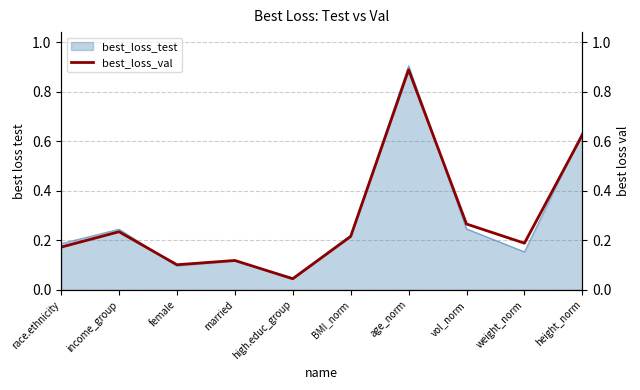

How many interior local valleys (lower than both neighbors) does the data have?

3